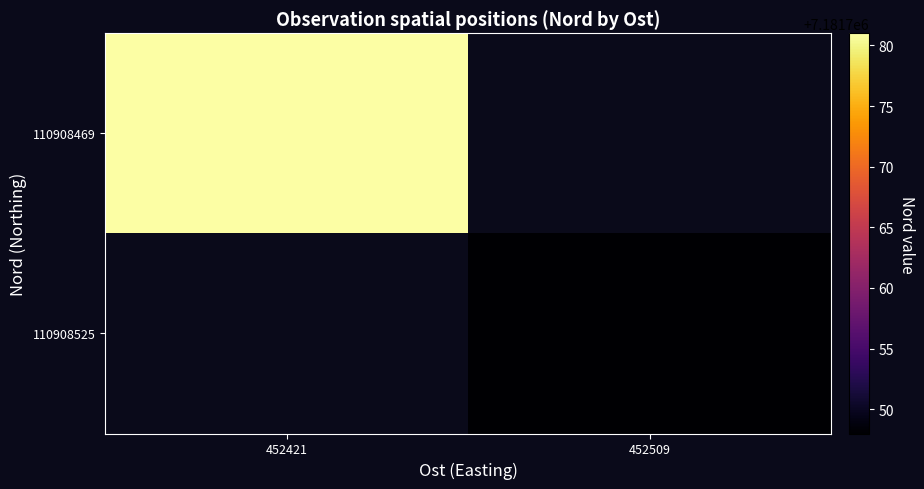

True or false: 110908525 has a value of 7181748.0 at 452509.

True